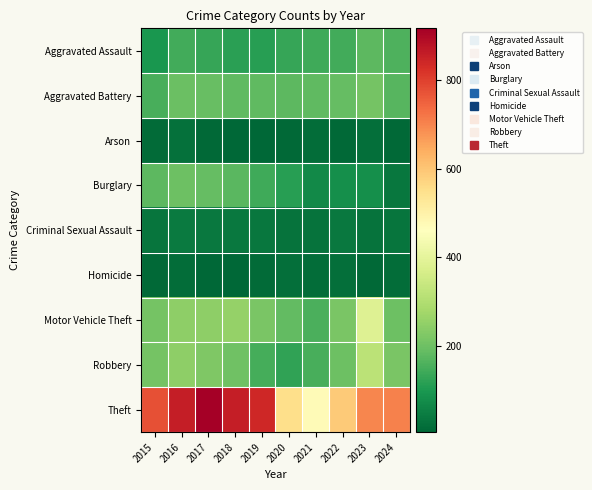

How many distinct data groups are displayed?

9